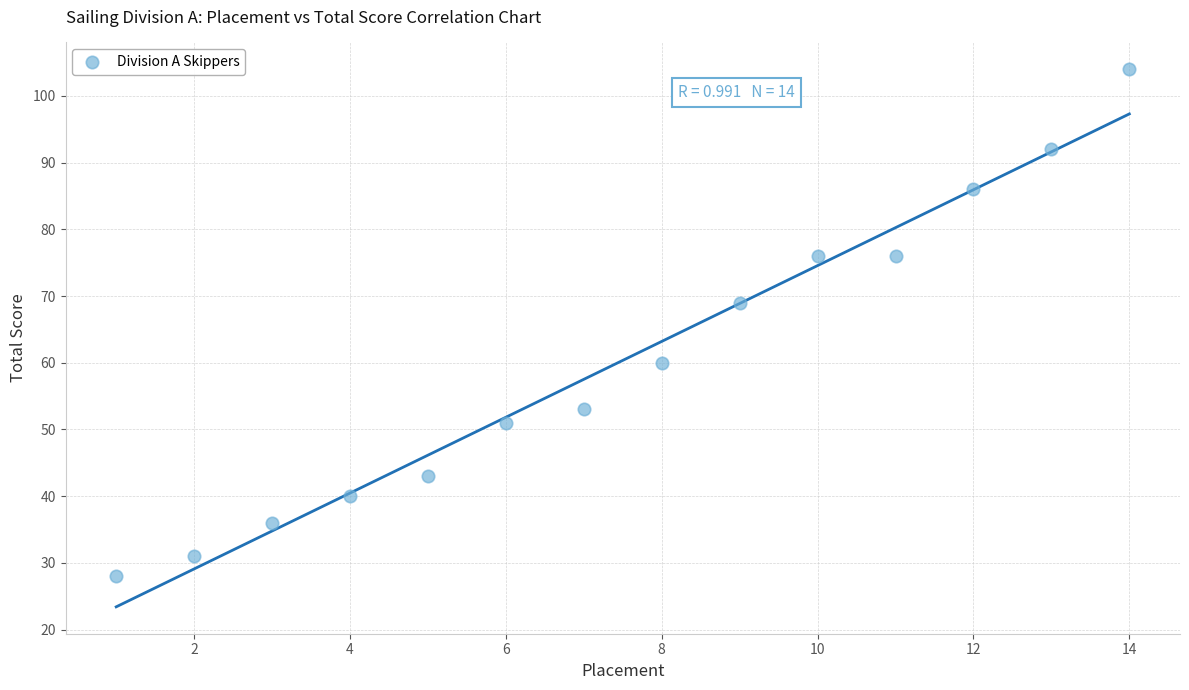

What is the range of X values (max minus min)?

13